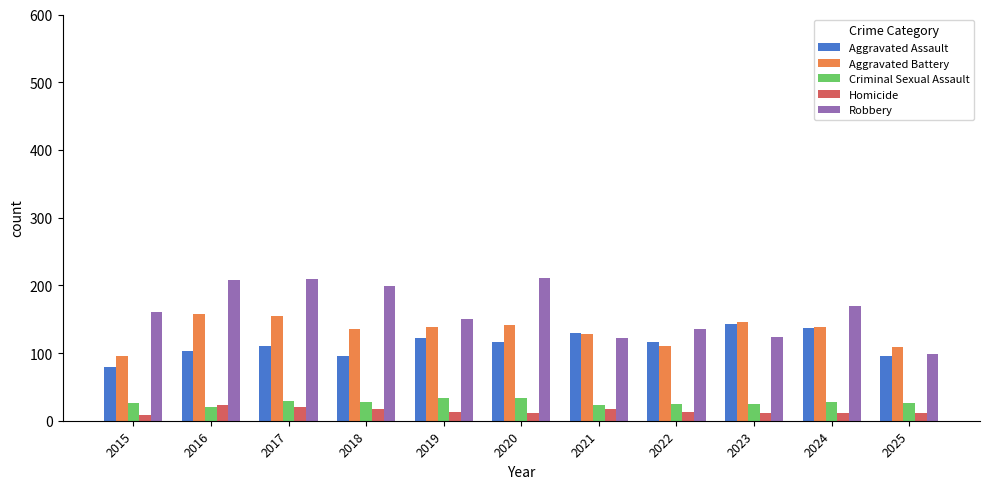

True or false: Aggravated Battery has a value of 221 at 2024.

False